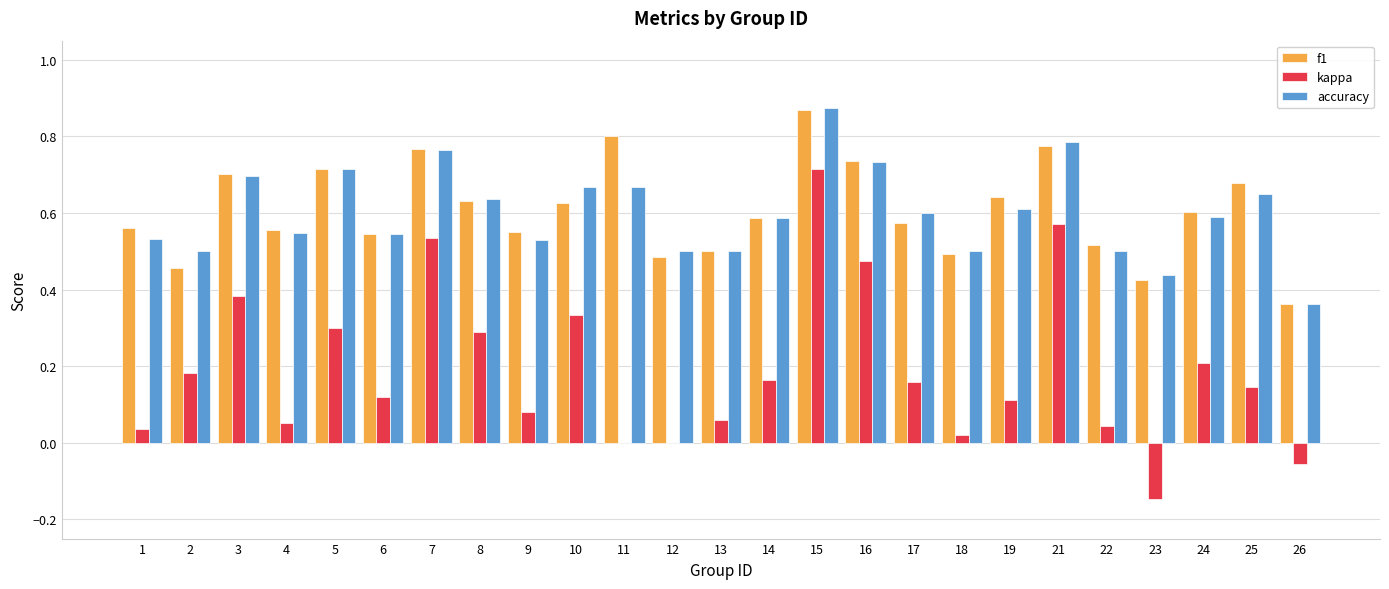

True or false: kappa has a value of 0.5 at 11.

False